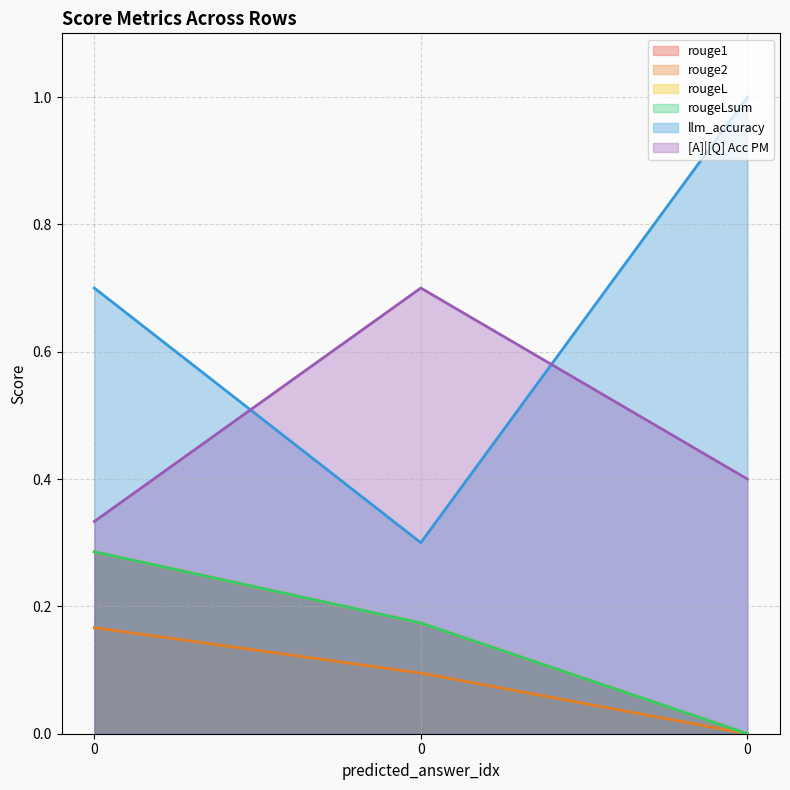

What is the difference between the highest and lowest values at 0?

0.5